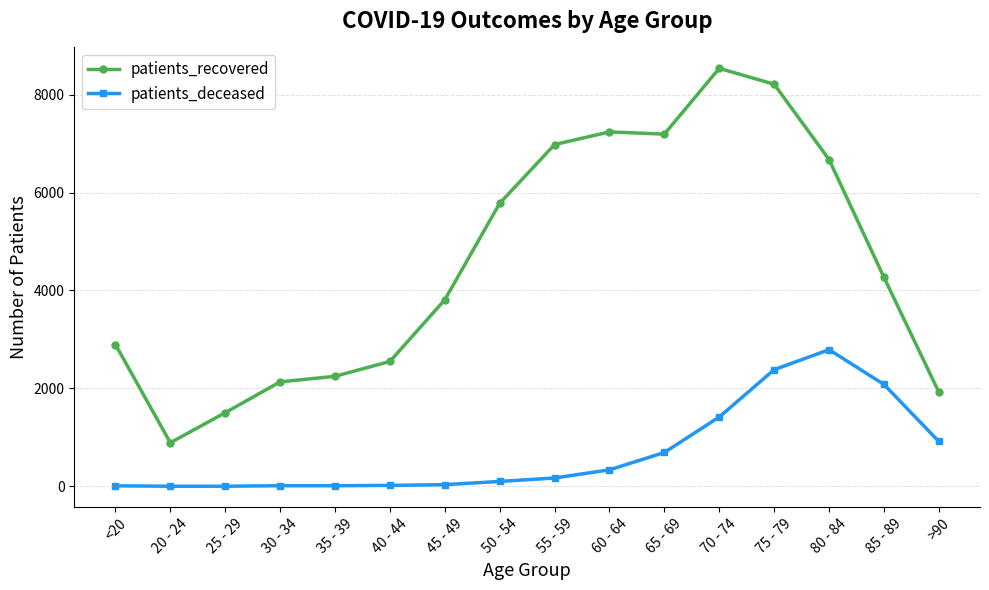

What is the difference between the highest and lowest values at 55 - 59?

6809